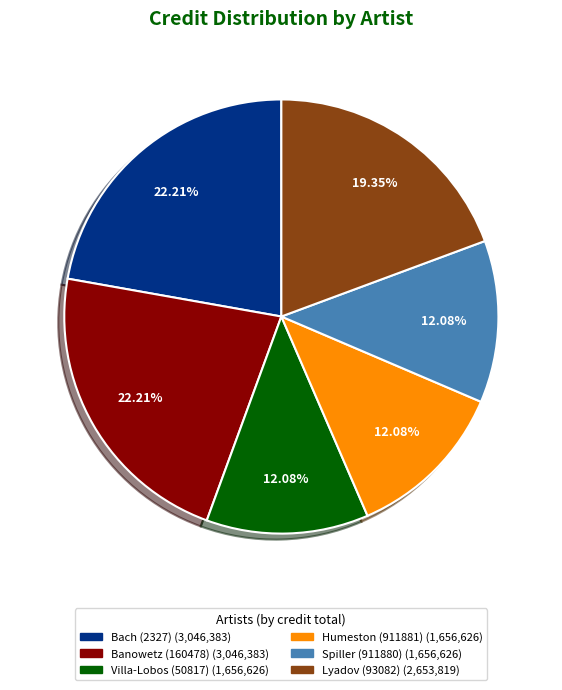

How many slices are in this pie chart?

6